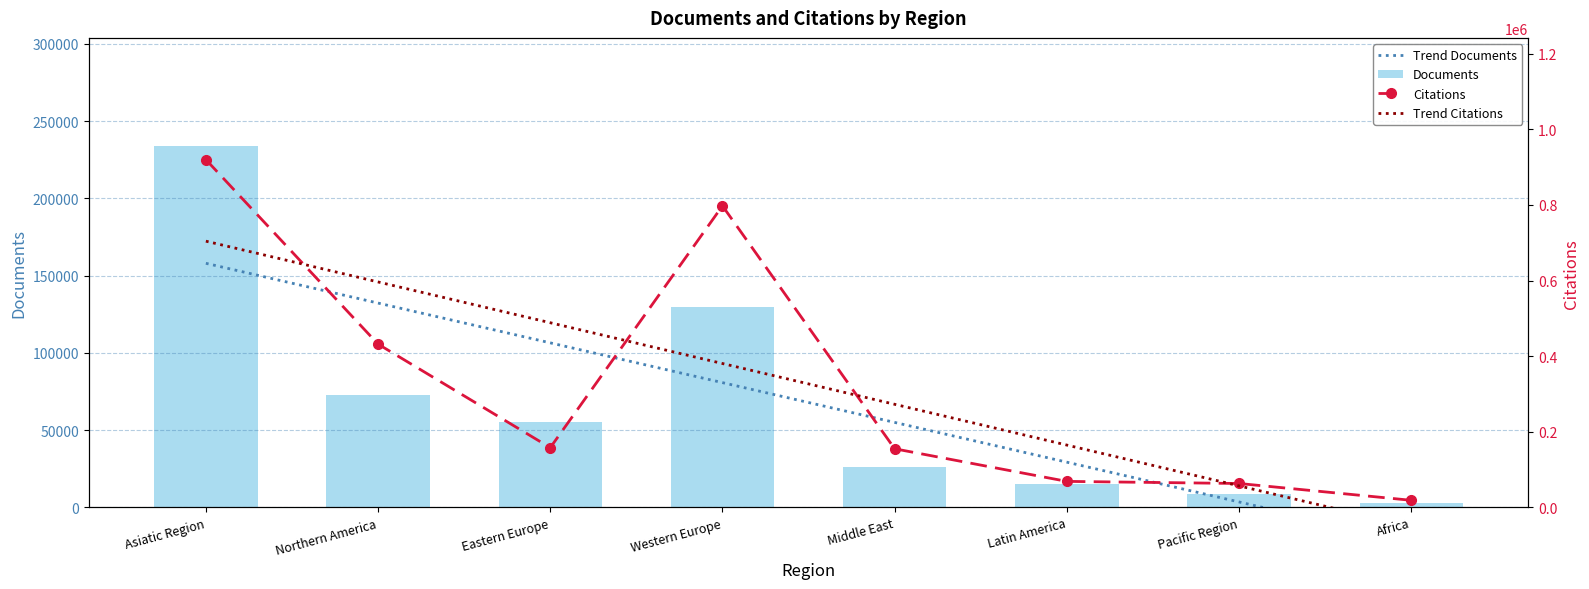

Which label corresponds to the smallest value in the chart?

Africa